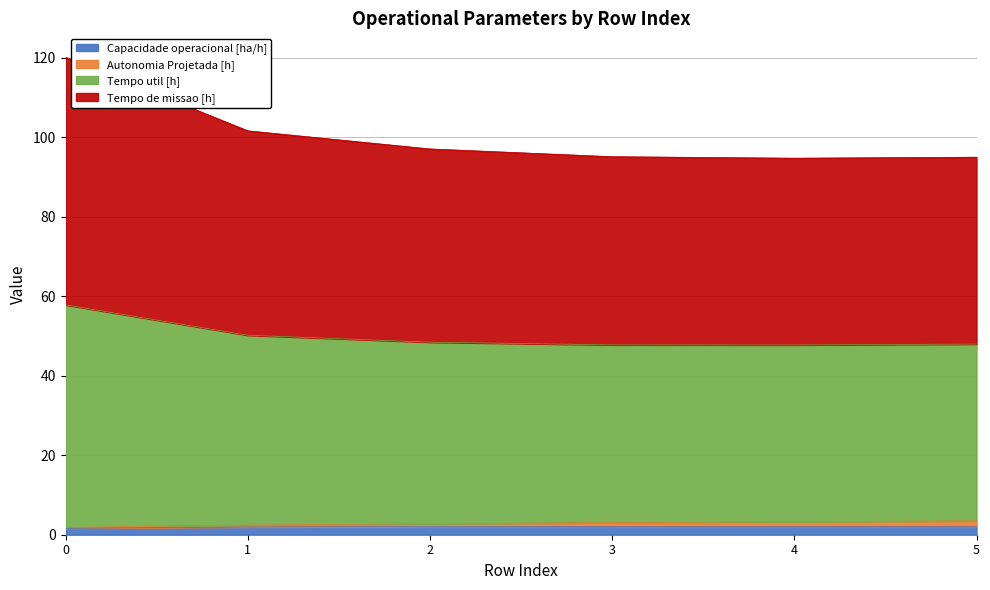

True or false: Capacidade operacional [ha/h] and Tempo util [h] cross at least once.

False